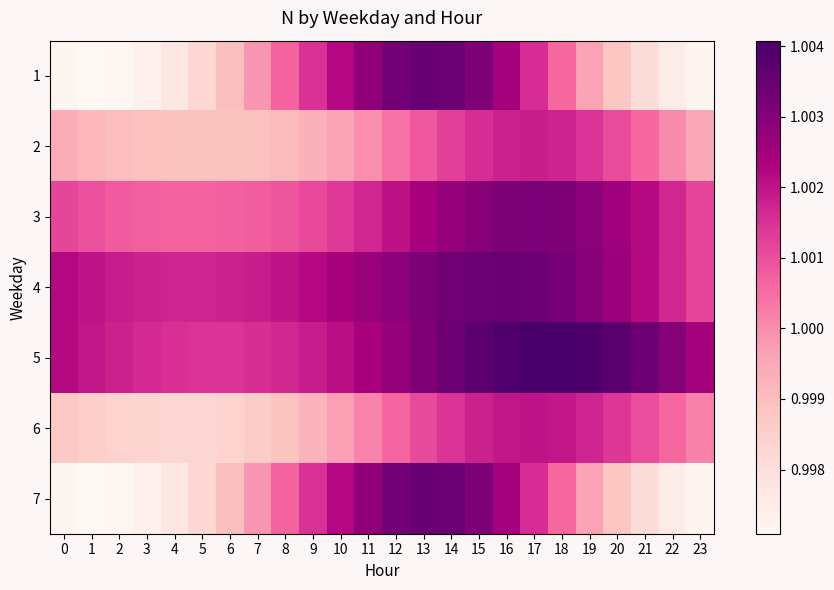

What is the greatest value displayed?

1.0